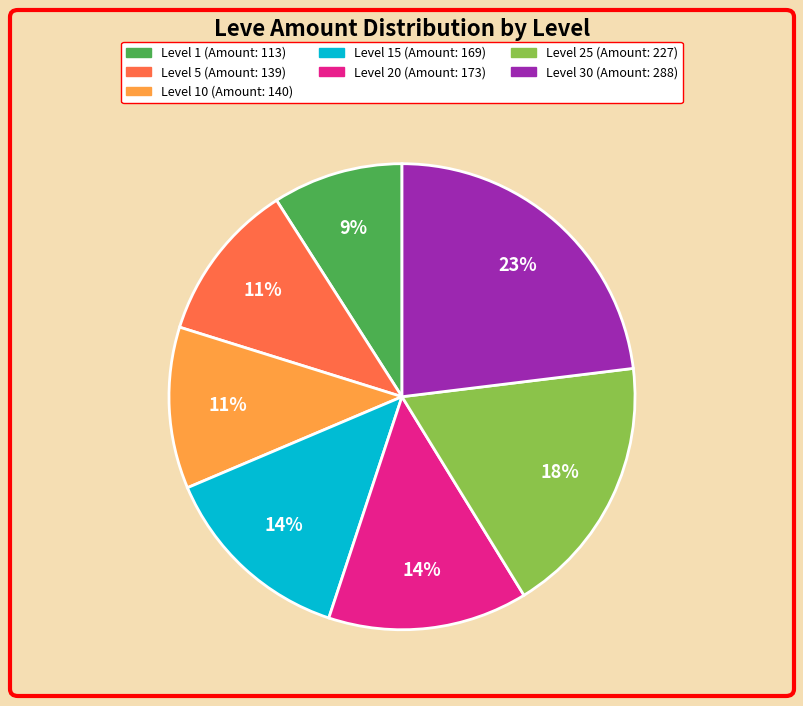

To the nearest percent, what is the average slice percentage?

14%